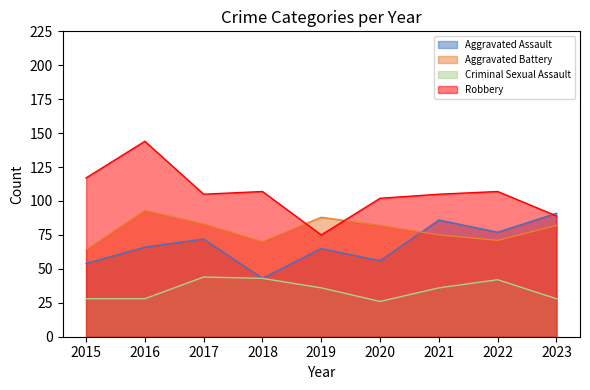

In Robbery, how many points are higher than both neighbors (excluding endpoints)?

3